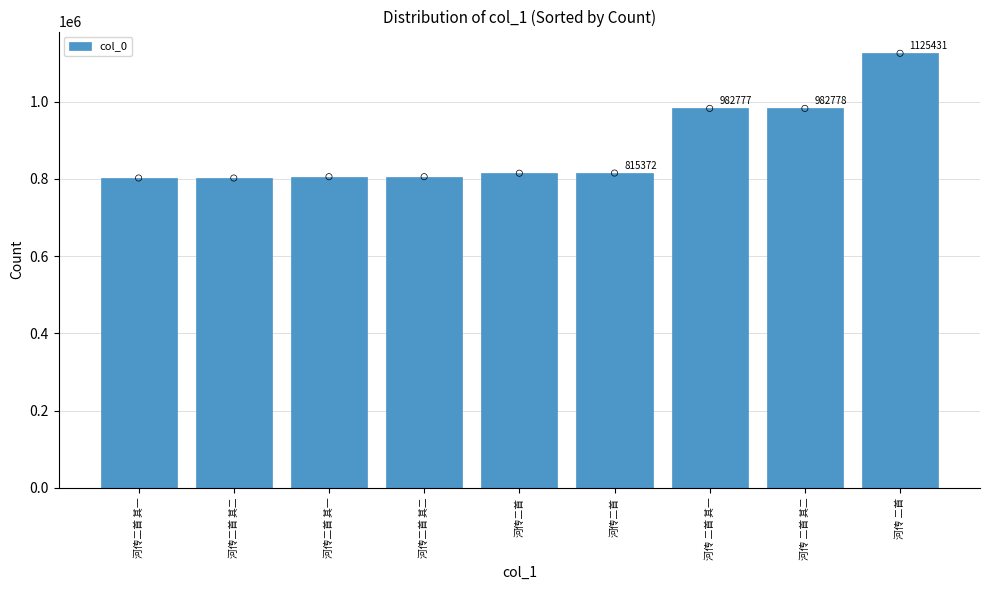

Between 河传二首 其一 and 河传二首, which is larger?

河传二首